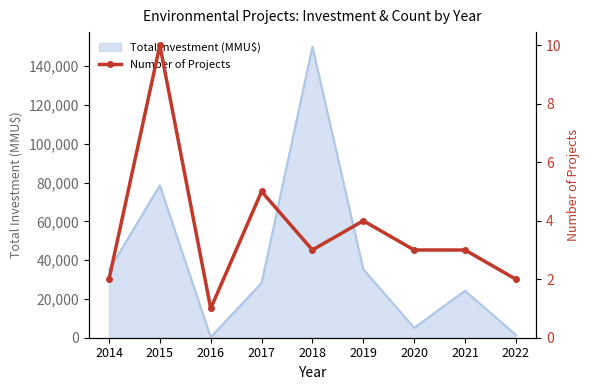

Which label corresponds to the smallest value in the chart?

2016